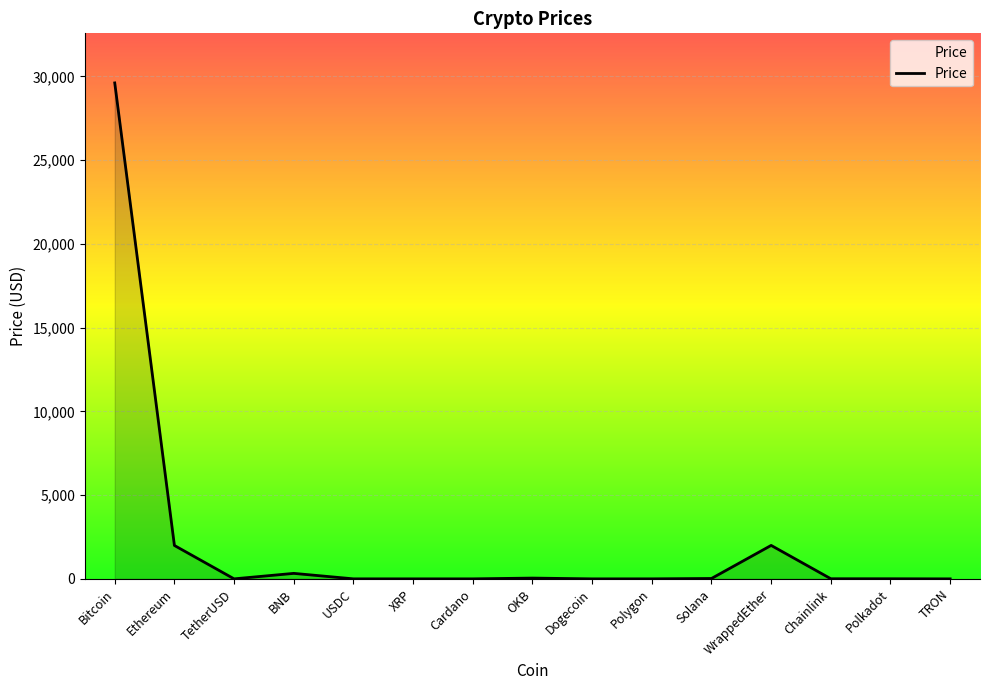

What is the difference between the values at Chainlink and Cardano?

6.9